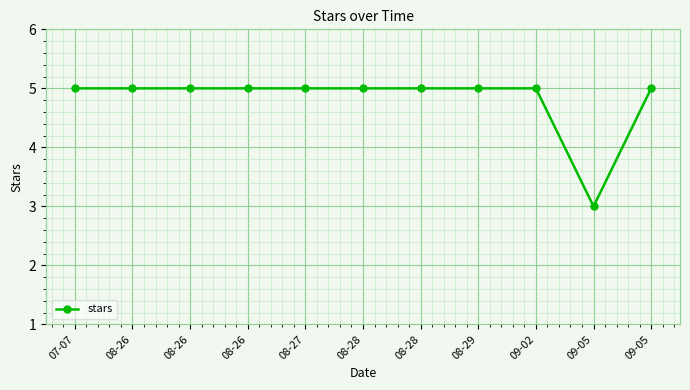

What is the label of the 1st point from the right?

09-05